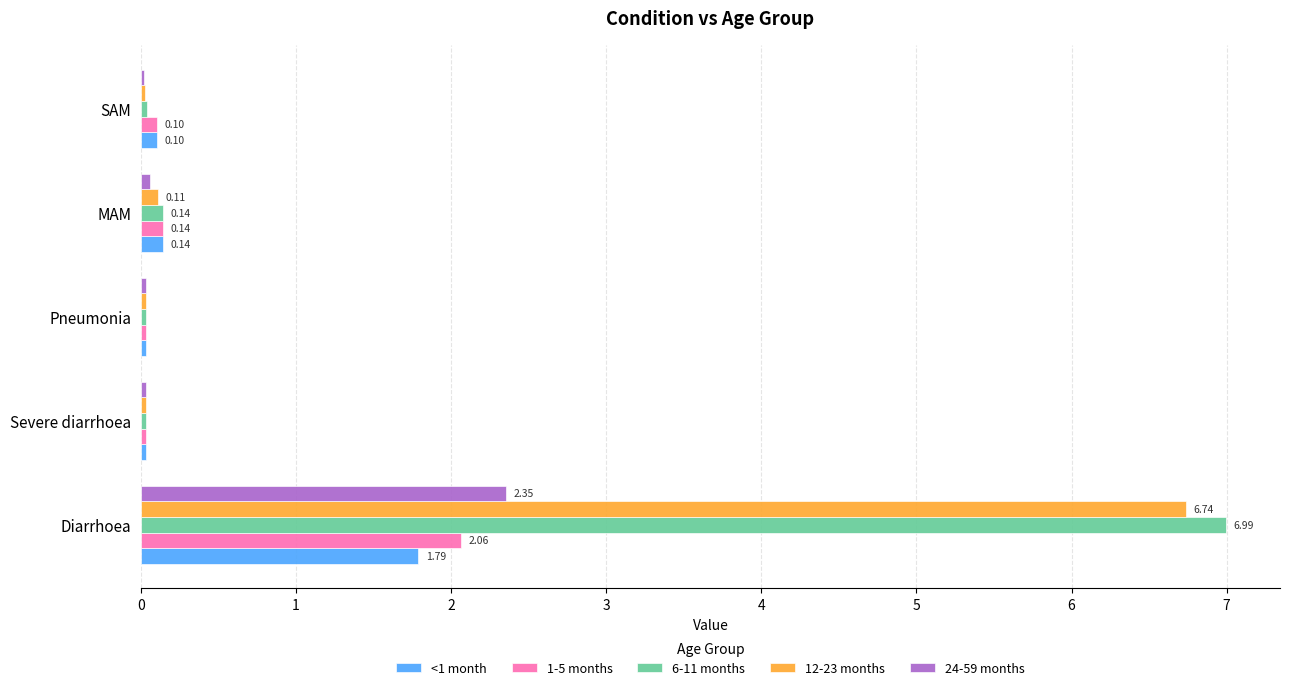

What is the average value of the 12-23 months series?

1.4